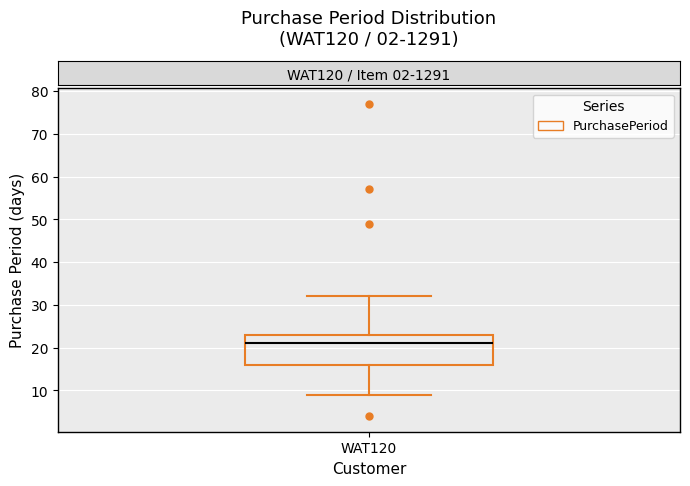

Read this box plot against the y-axis: the position of the median line, the range covered by the box, and the ends of both whiskers. The values are not printed on the chart, so give them approximately, as read against the axis.

median 21, box 16 to 23, whiskers 9 to 32